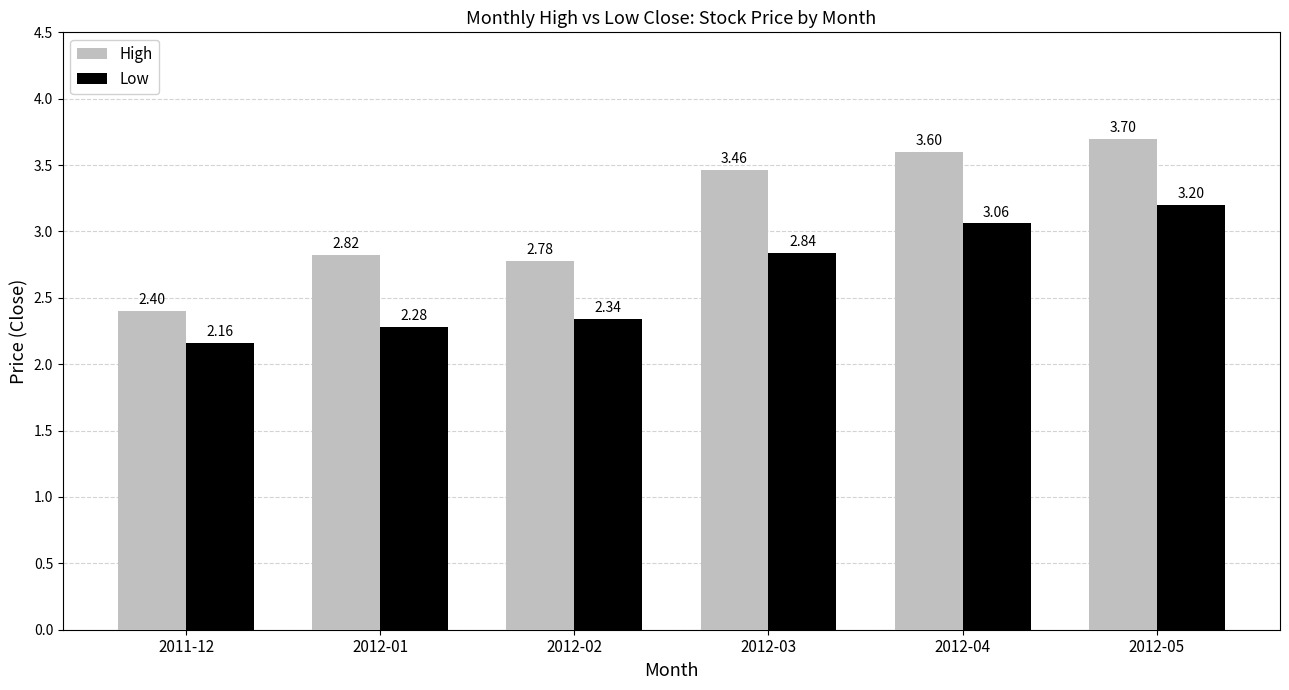

What are all the series names shown in the legend?

High, Low